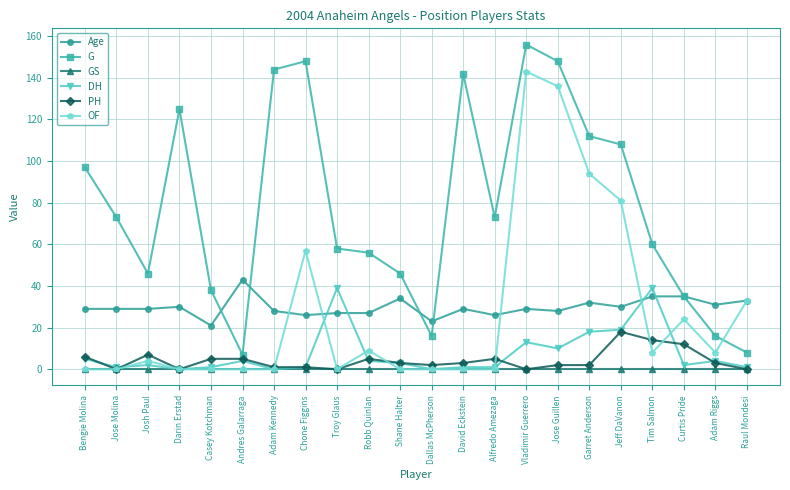

What is the label of the 16th point from the right?

Adam Kennedy